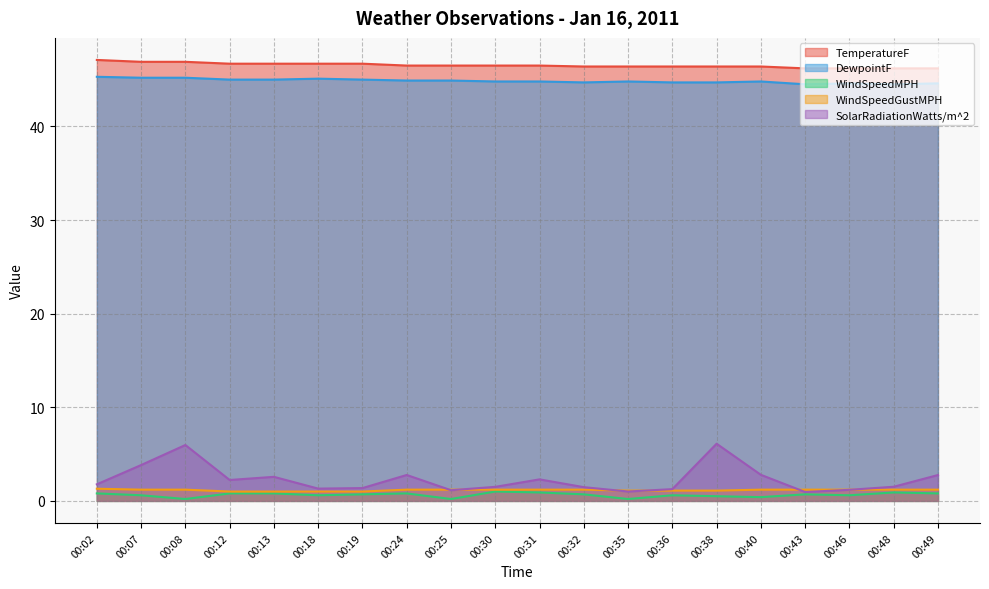

Which label corresponds to the largest value in the chart?

00:02